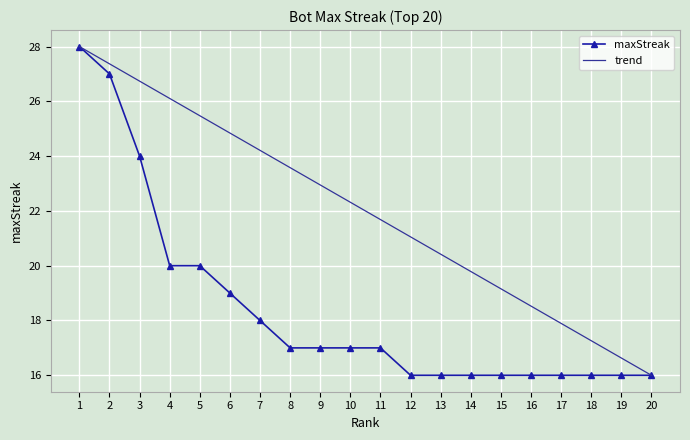

What is the sum of all trend values?

440.0